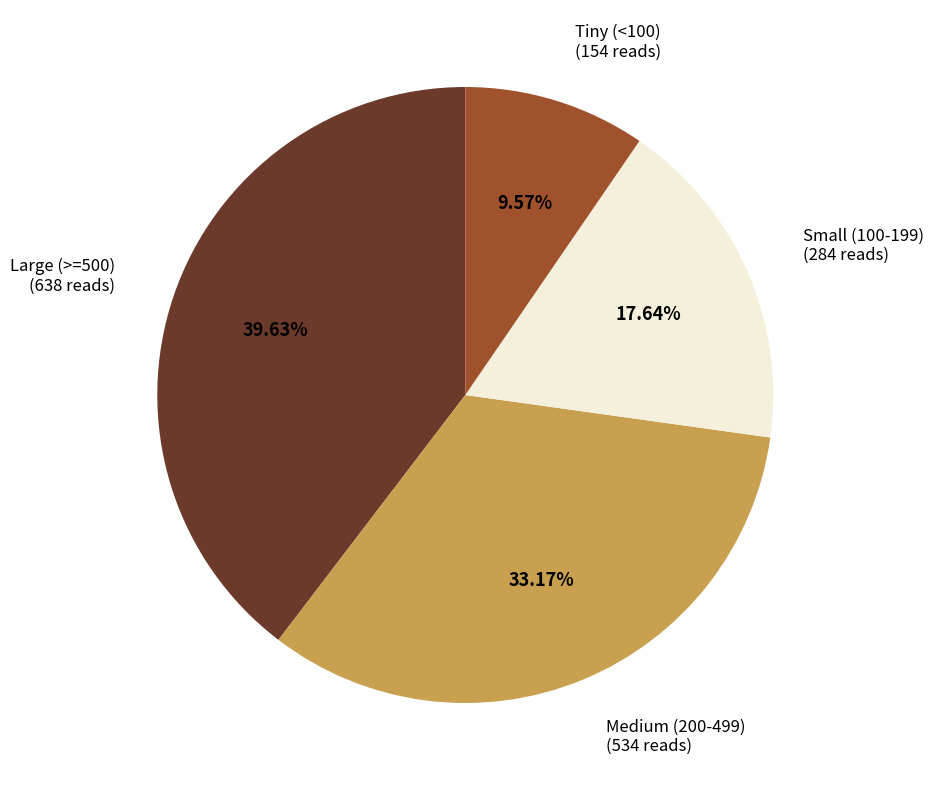

How many segments does this pie chart have?

4